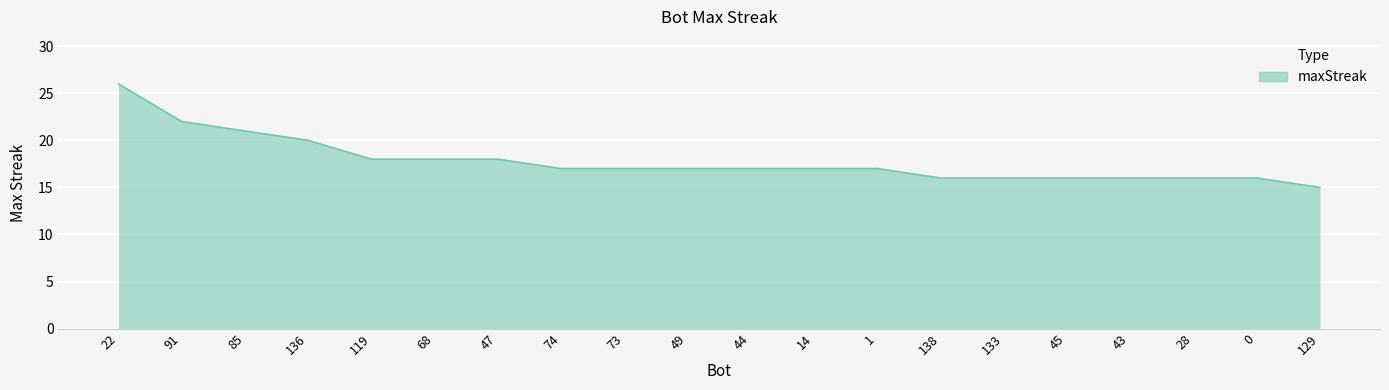

Reading right to left, transcribe all the data shown in this chart.

129=15	0=16	28=16	43=16	45=16	133=16	138=16	1=17	14=17	44=17	49=17	73=17	74=17	47=18	68=18	119=18	136=20	85=21	91=22	22=26